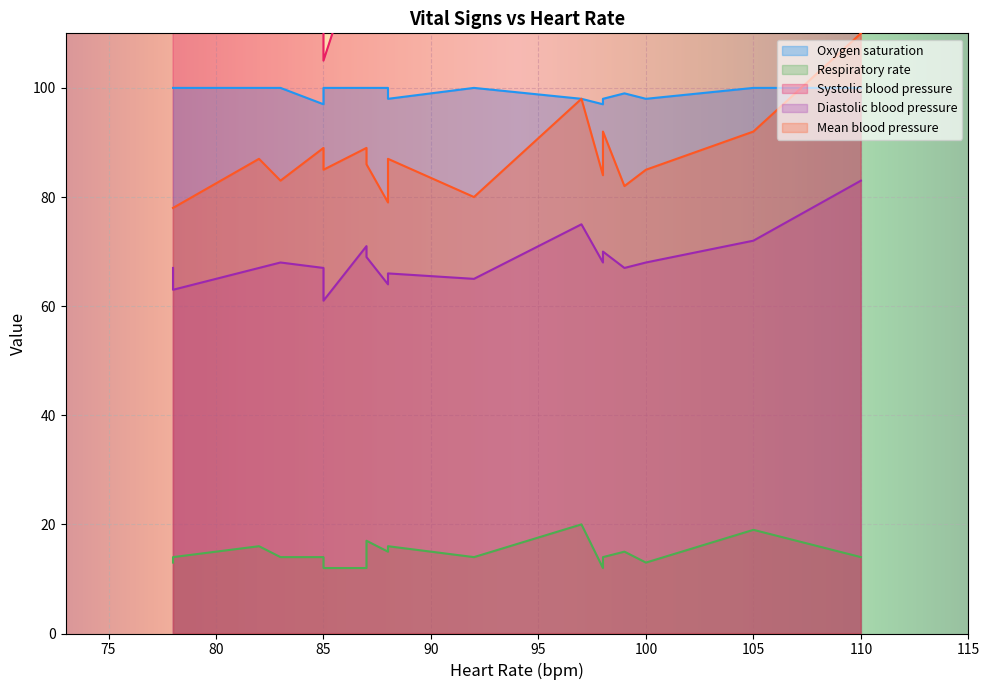

The value of Mean blood pressure at 3 is 16. True or false?

False